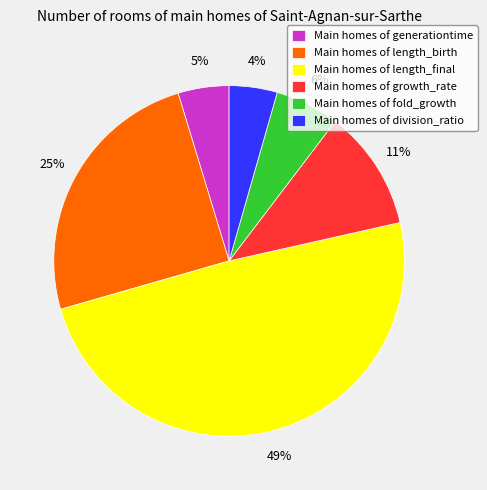

To the nearest percent, what percentage of the pie is Main homes of length_birth?

25%